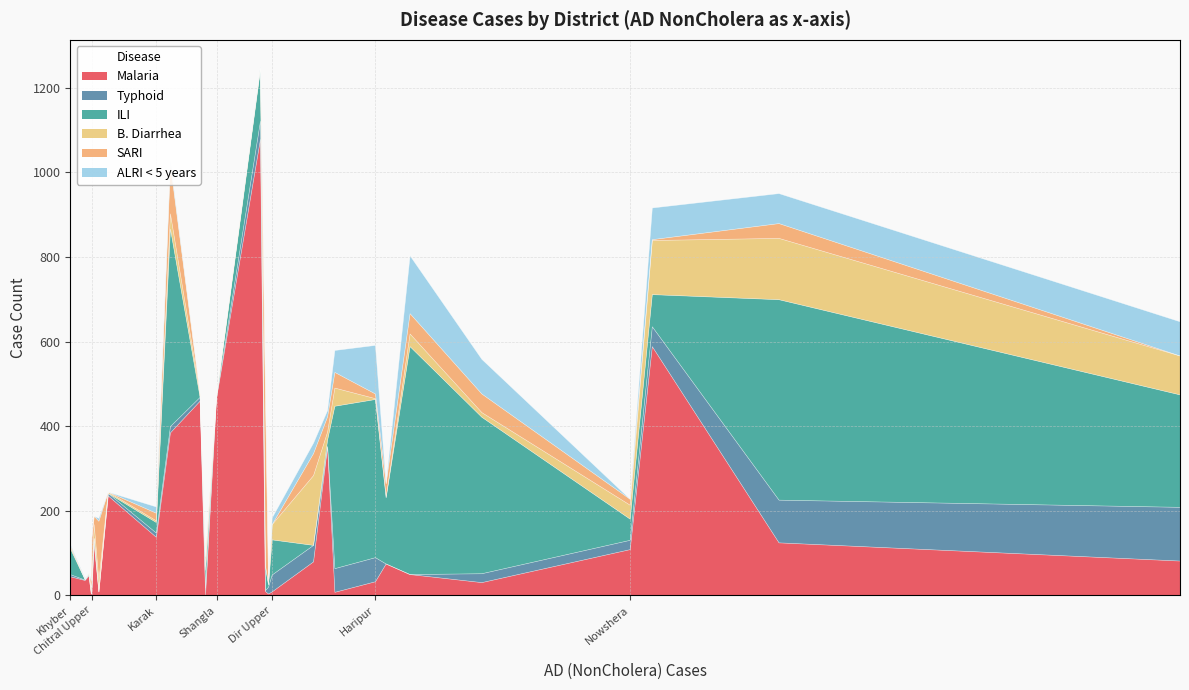

How many data points in B. Diarrhea are less than 11?

14